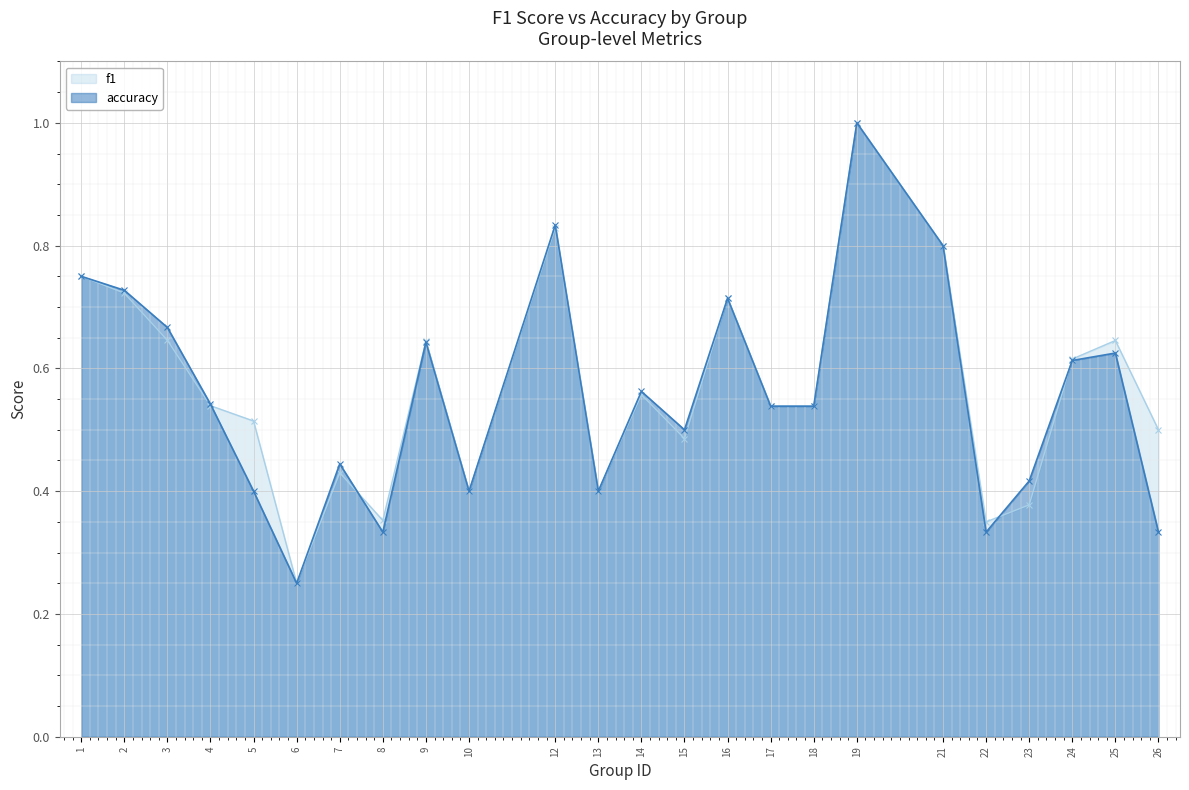

Rank the series by their maximum value, from lowest to highest.

f1, accuracy